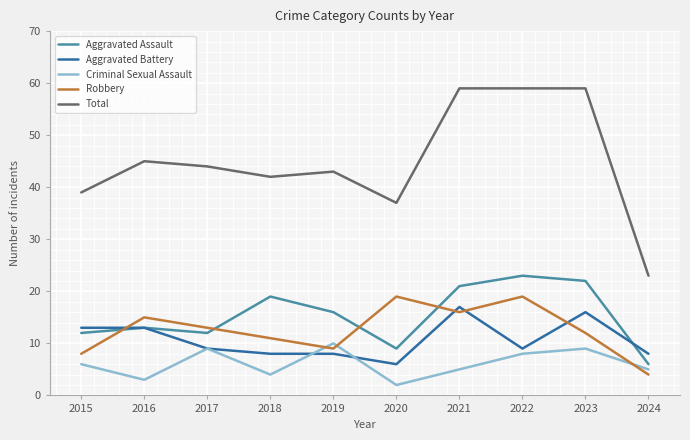

How many lines are shown in the chart?

5